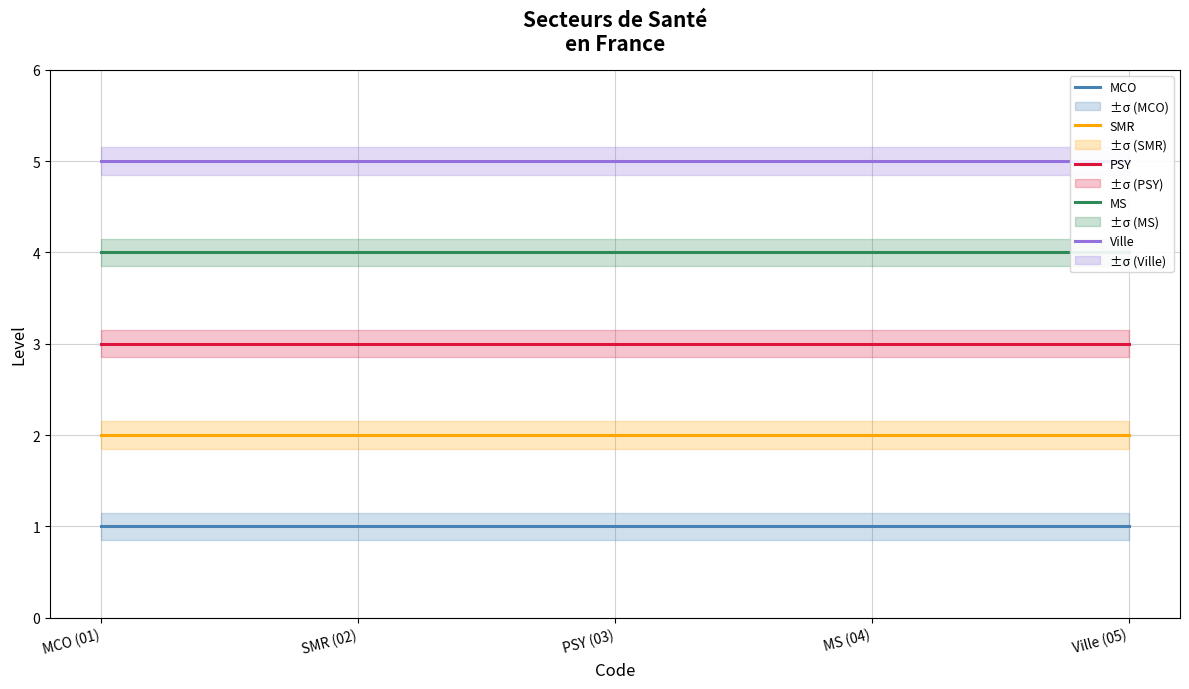

Reading left to right, extract all data points from this chart.

MCO: MCO (01)=1	SMR (02)=1	PSY (03)=1	MS (04)=1	Ville (05)=1
SMR: MCO (01)=2	SMR (02)=2	PSY (03)=2	MS (04)=2	Ville (05)=2
PSY: MCO (01)=3	SMR (02)=3	PSY (03)=3	MS (04)=3	Ville (05)=3
MS: MCO (01)=4	SMR (02)=4	PSY (03)=4	MS (04)=4	Ville (05)=4
Ville: MCO (01)=5	SMR (02)=5	PSY (03)=5	MS (04)=5	Ville (05)=5